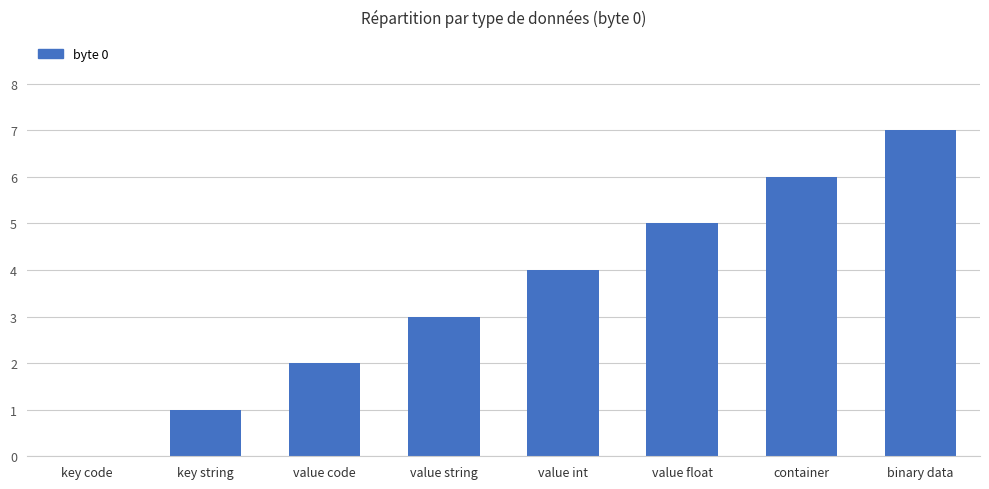

The value at key code is 0. True or false?

True